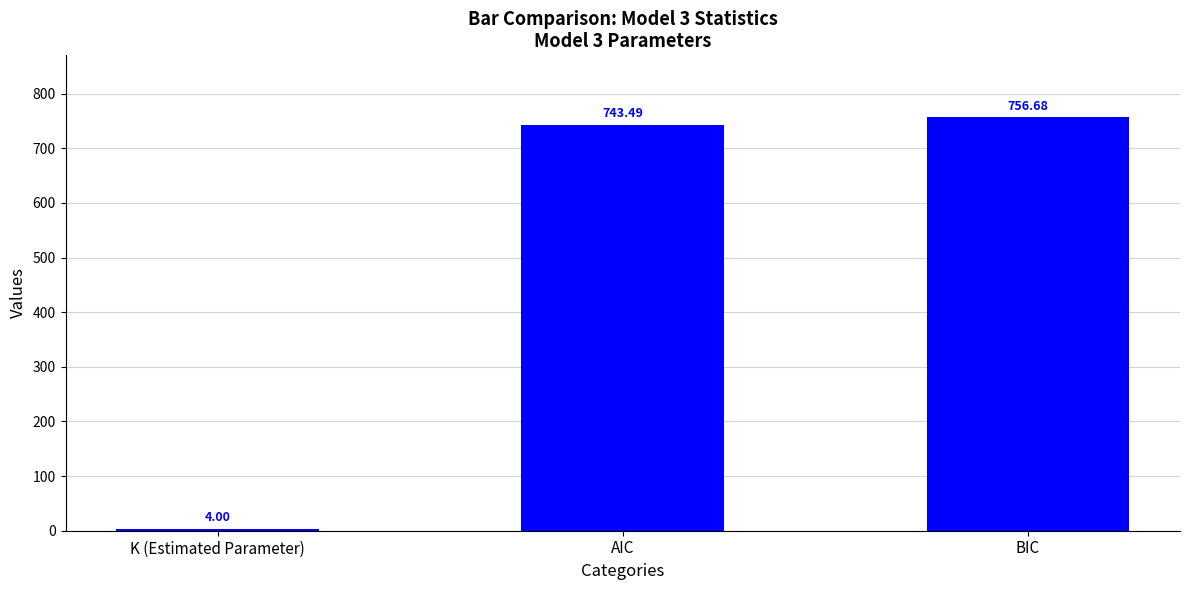

What is the difference between the values at K (Estimated Parameter) and BIC?

752.7